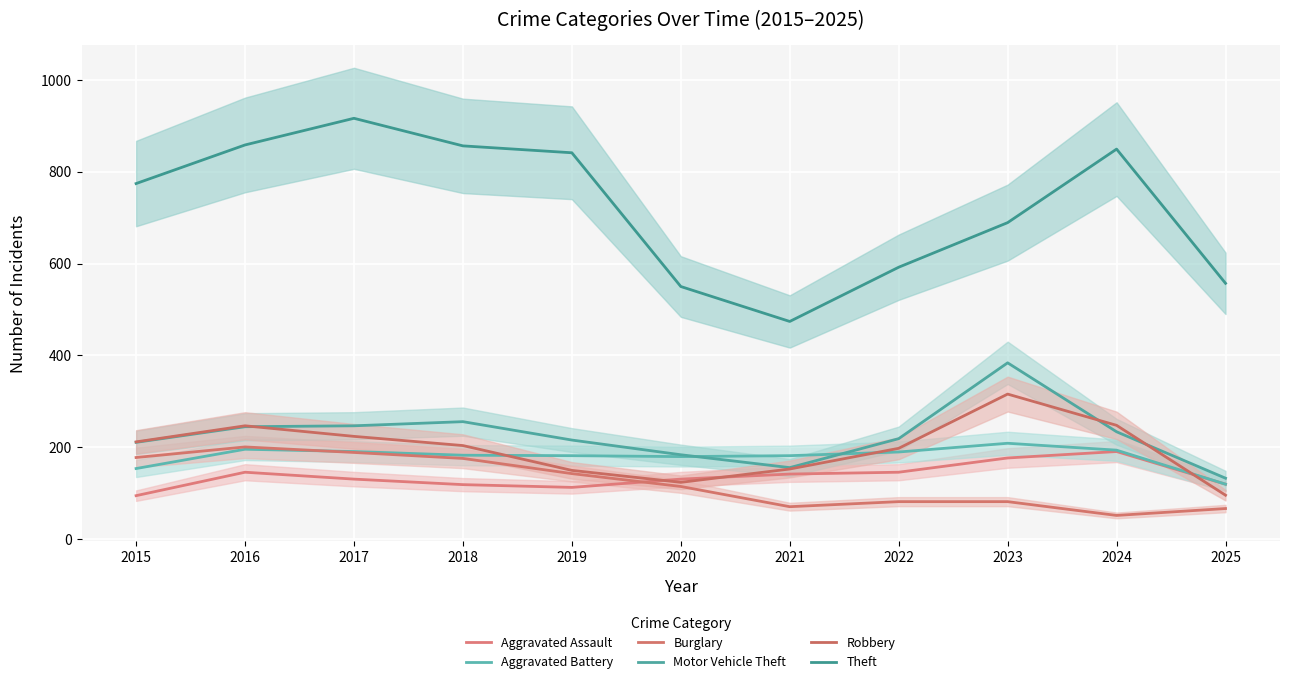

True or false: Burglary and Robbery intersect in this chart.

False